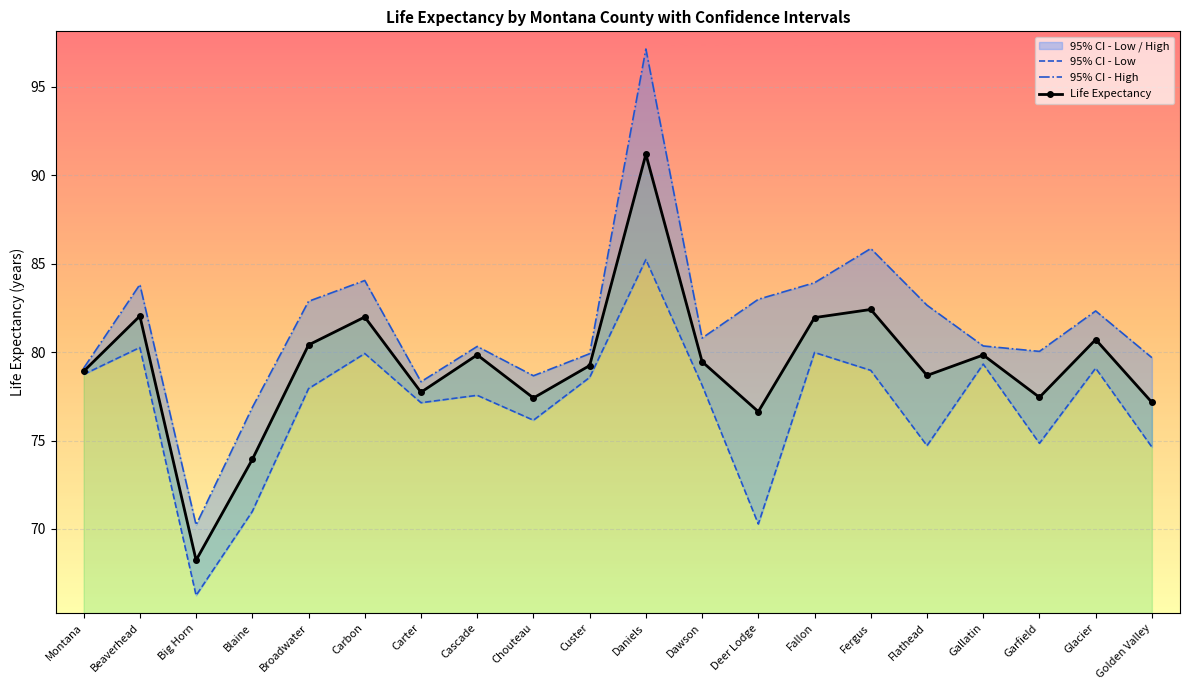

How many lines are shown in the chart?

3